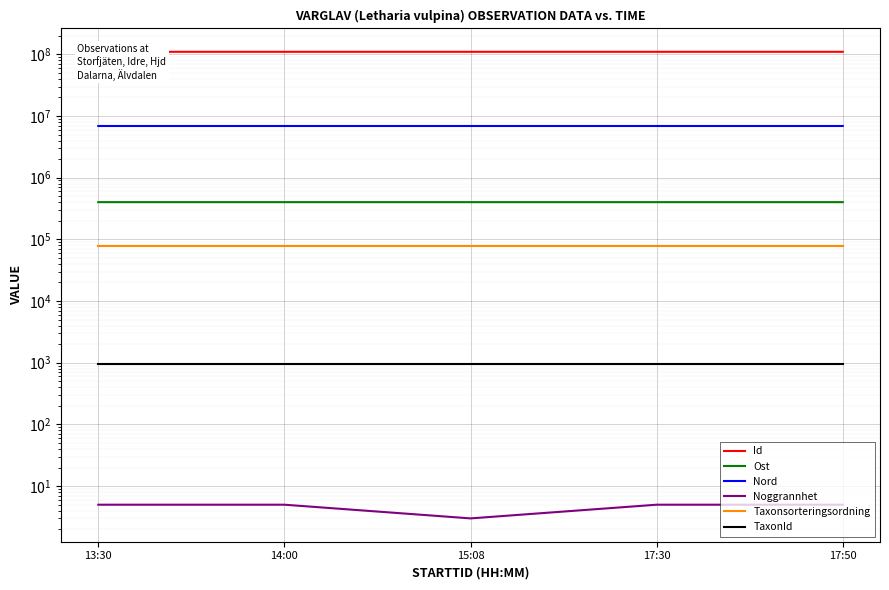

What is the sum of the TaxonId values at 15:08 and 13:30?

1934.0